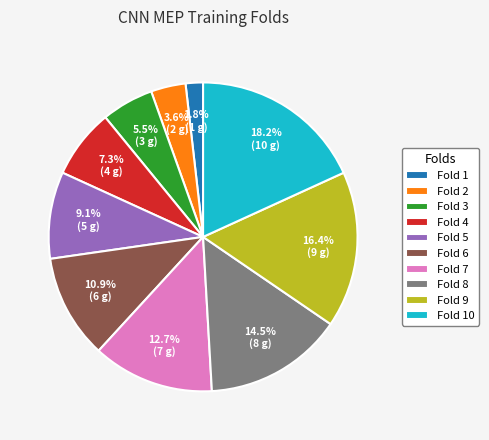

To the nearest percent, what is the combined percentage of Fold 4 and Fold 8?

22%